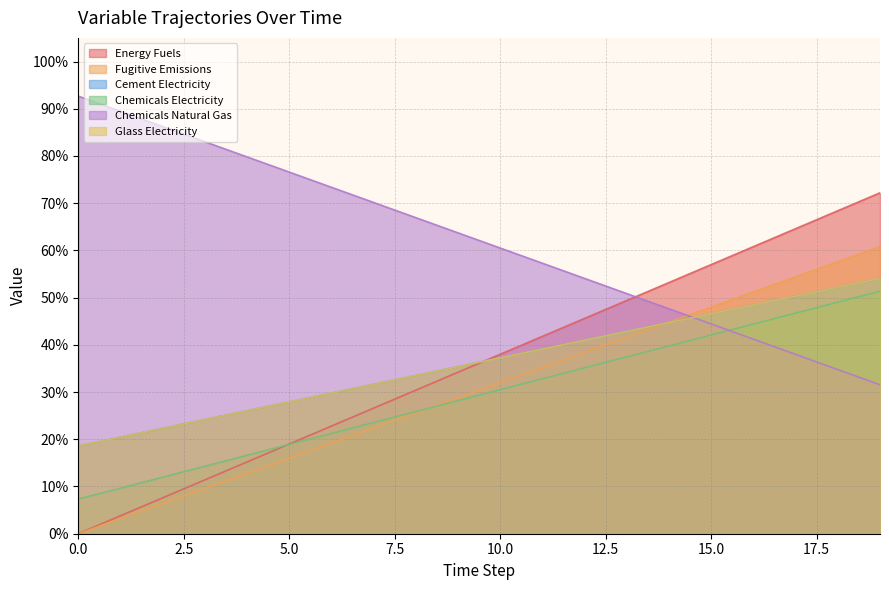

What is the lowest value of the Glass Electricity series?

0.2